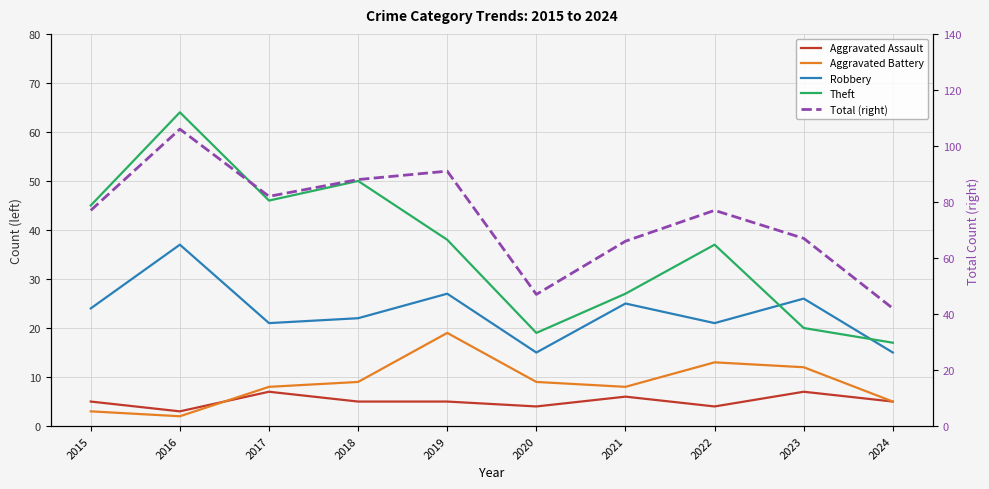

The value of Robbery at 2018 is 22. True or false?

True